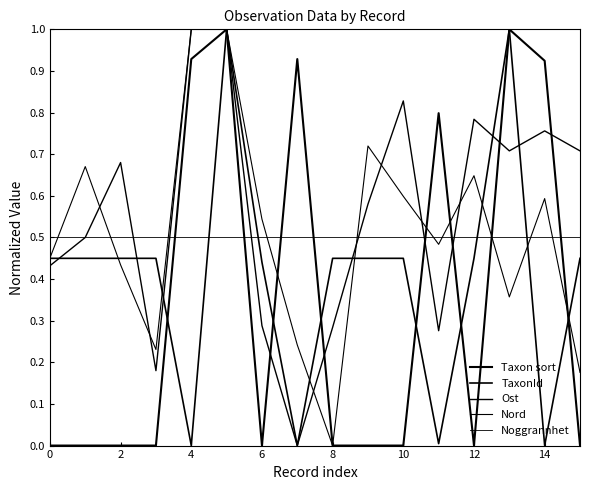

Does the chart display data point markers on the line(s)?

No